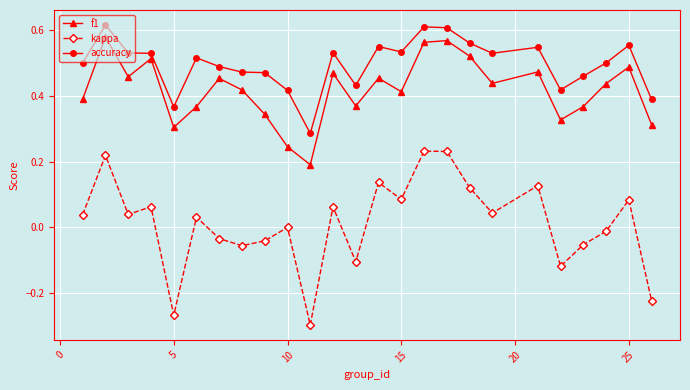

Which series has the widest spread of values?

kappa